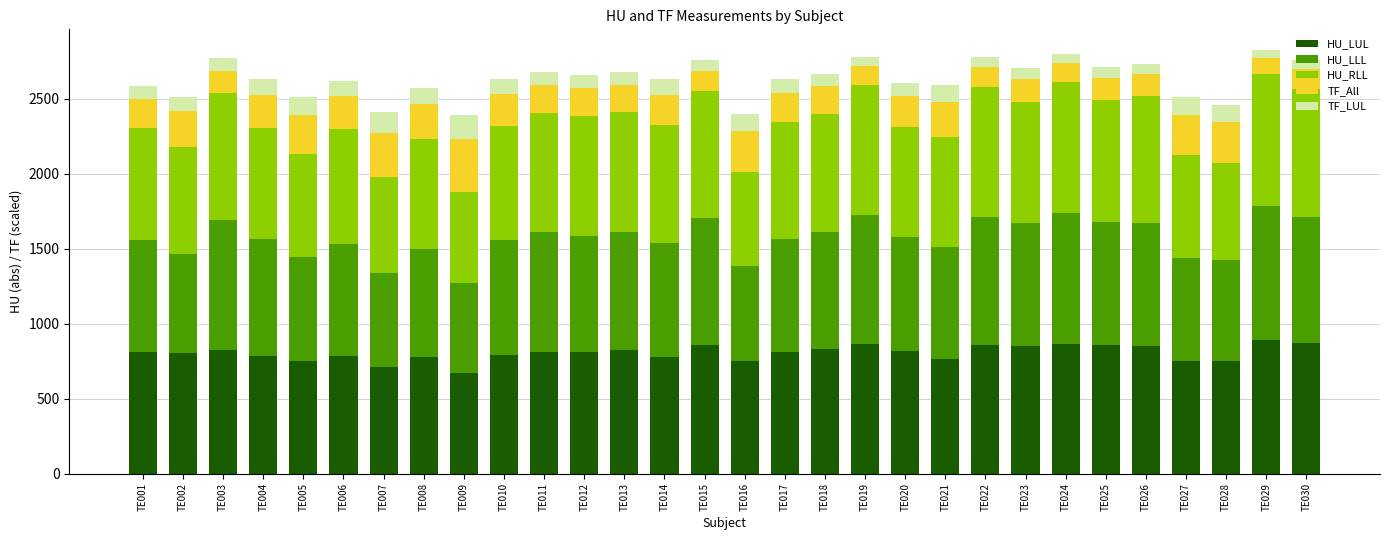

What is the total value across all series at TE003?

2768.6